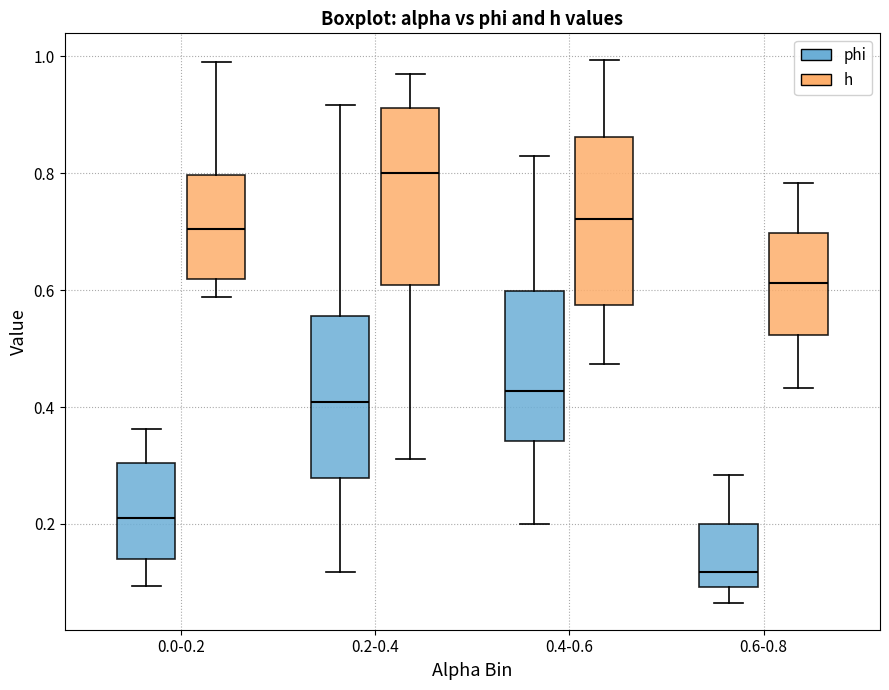

Where does the lower whisker of the box for 0.0-0.2 (phi) end on the y-axis? The values are not printed on the chart, so give them approximately, as read against the axis.

0.10